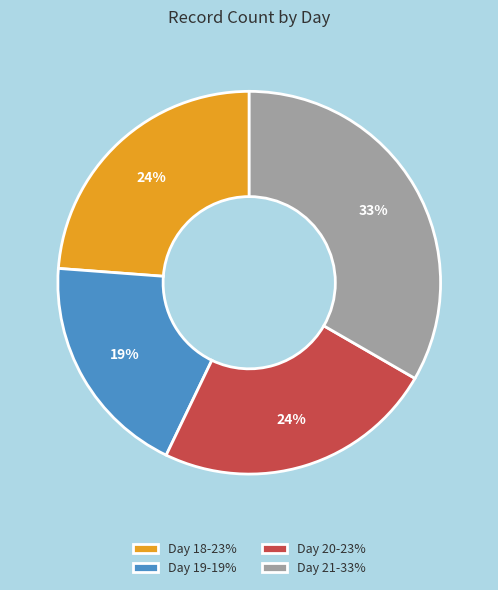

Is Day 20 the majority of the pie?

No